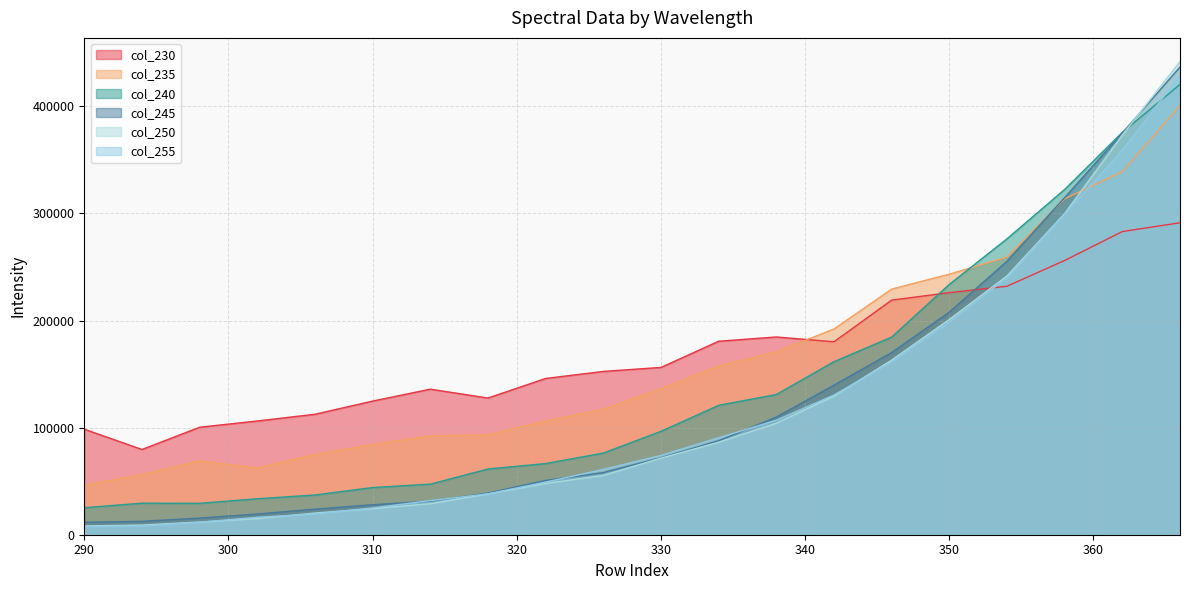

What is the difference between the second highest and minimum values in the 255 series?

351479.2